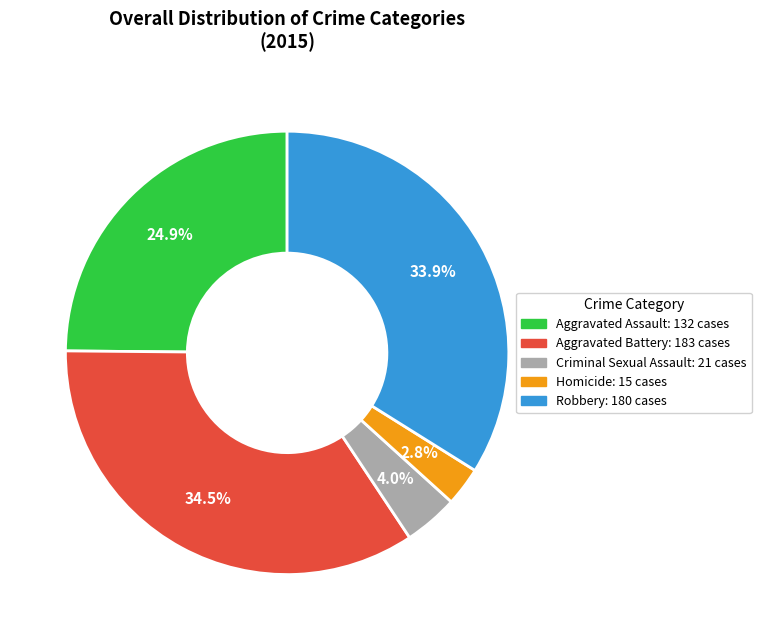

What percentage is the Robbery slice, to the nearest percent?

34%